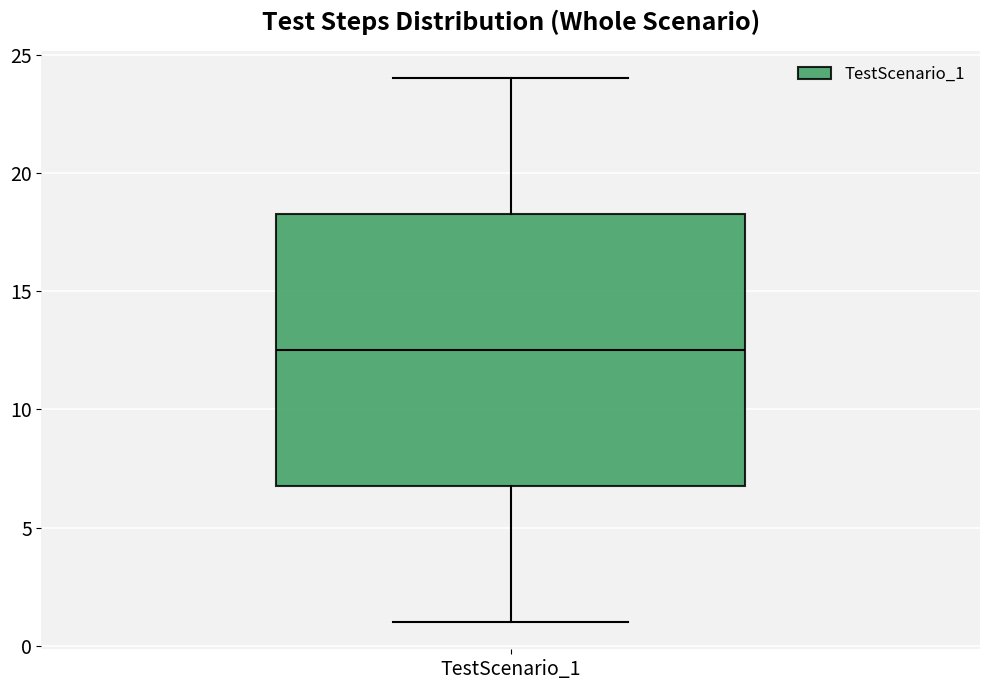

Where is the lower edge of the box for TestScenario_1 on the y-axis? The values are not printed on the chart, so give them approximately, as read against the axis.

7.0